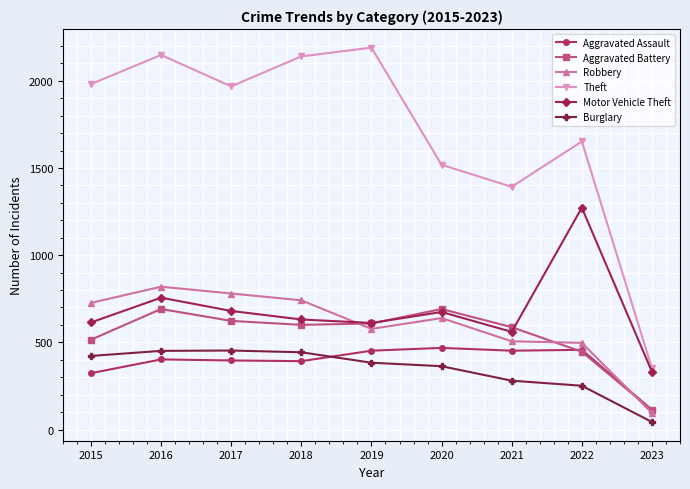

Read the Theft value at 2023, to the nearest 50.

350